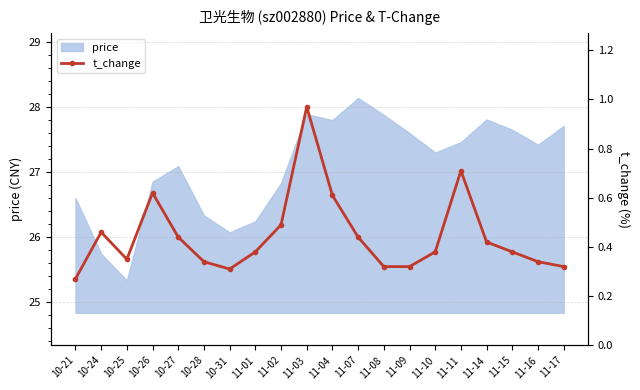

Reading left to right, extract all data points from this chart.

10-21=0.3	10-24=0.5	10-25=0.3	10-26=0.6	10-27=0.4	10-28=0.3	10-31=0.3	11-01=0.4	11-02=0.5	11-03=1.0	11-04=0.6	11-07=0.4	11-08=0.3	11-09=0.3	11-10=0.4	11-11=0.7	11-14=0.4	11-15=0.4	11-16=0.3	11-17=0.3